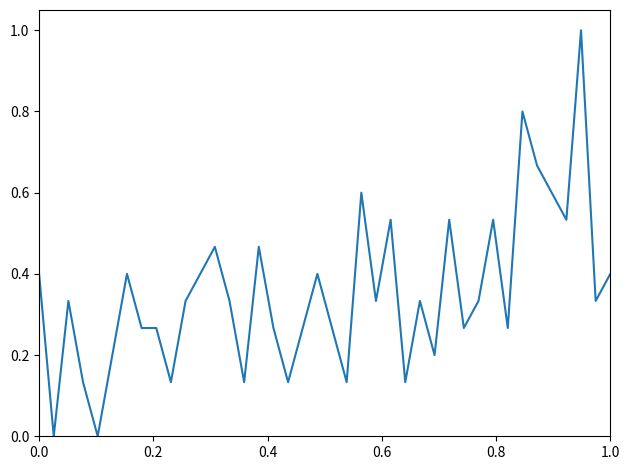

What is the maximum value shown in the chart?

1.0